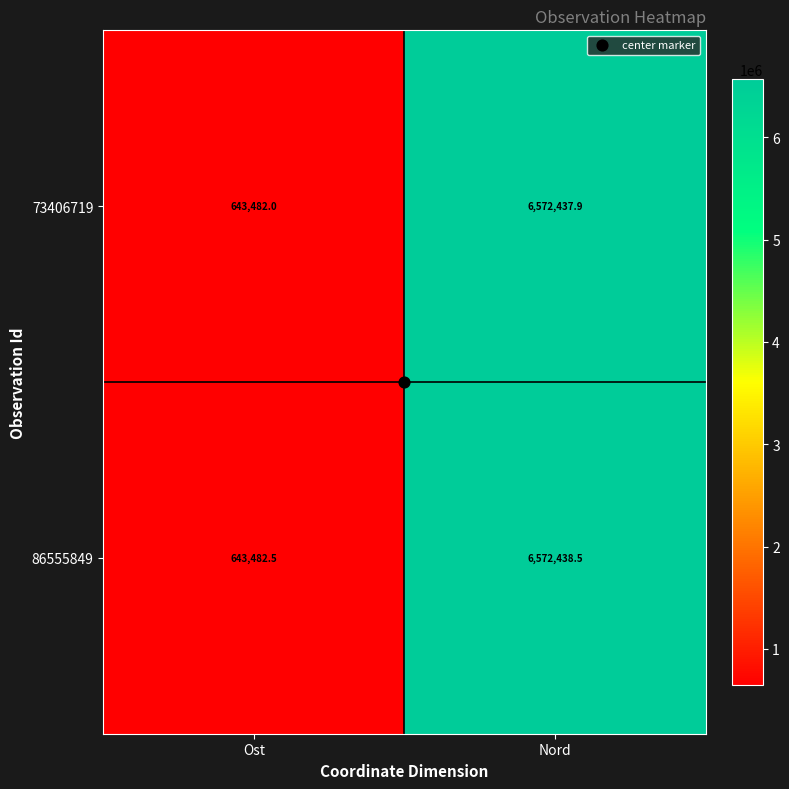

What is the difference between the 73406719 values at Nord and Ost?

5928955.9